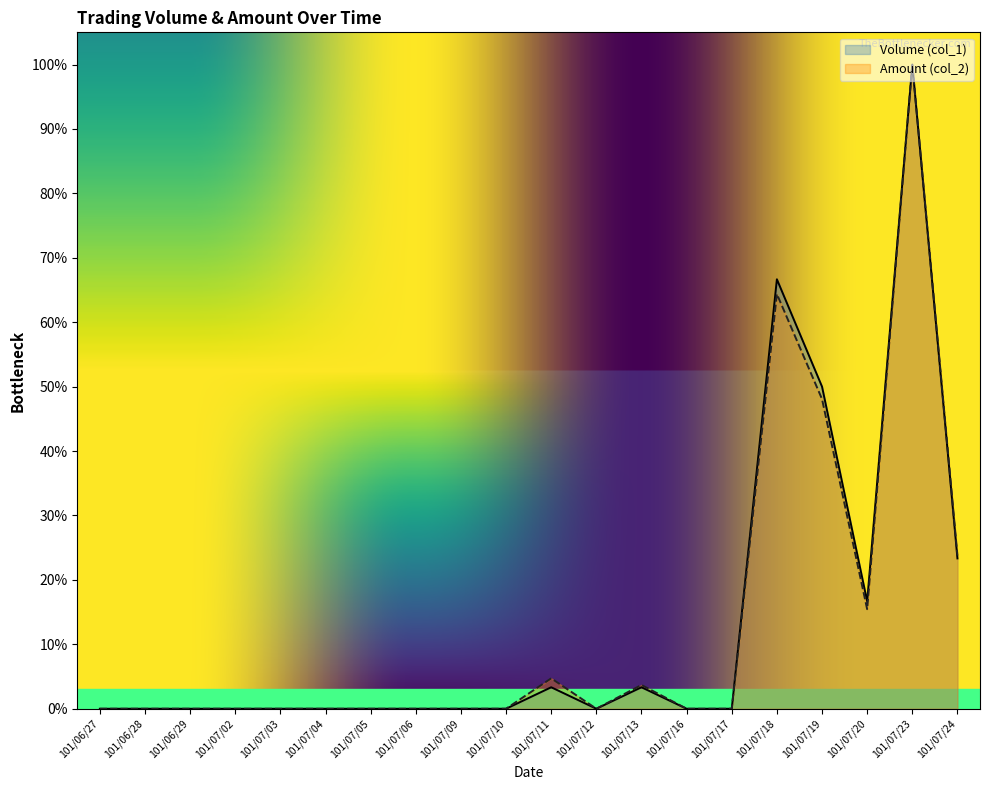

In Amount (col_2), how many points are higher than both neighbors (excluding endpoints)?

4